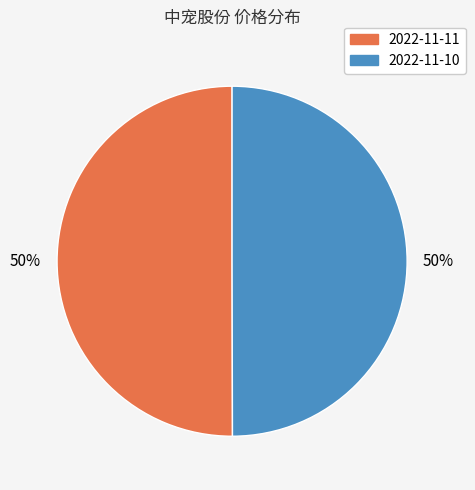

Is it true that 2022-11-11 is 50% of the pie?

True